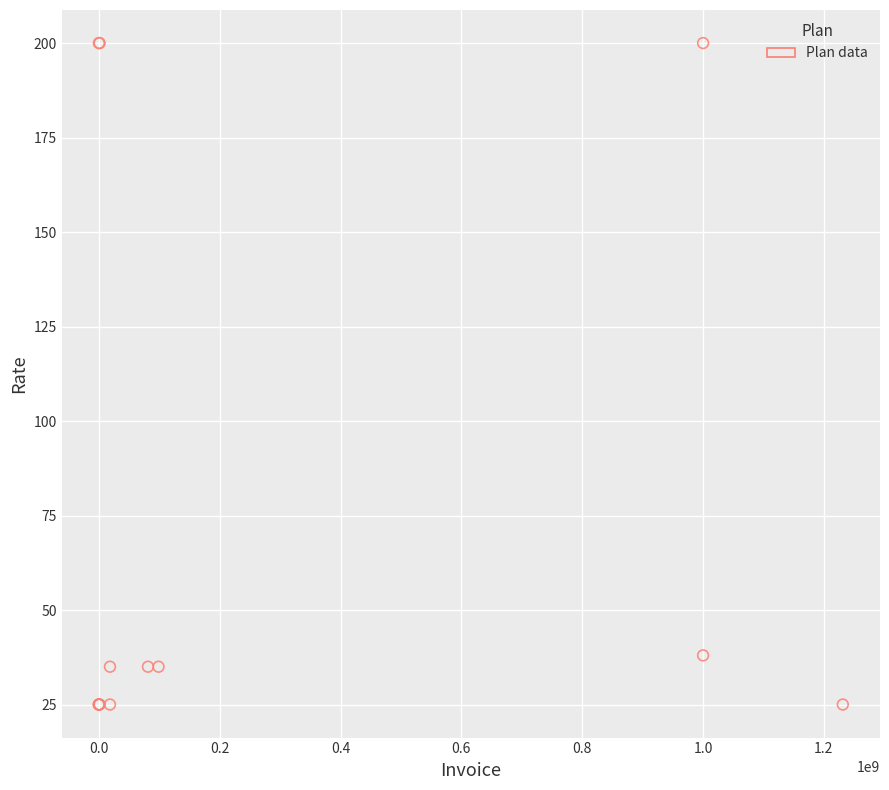

What Y value in the scatter plot is closest to 112?

38